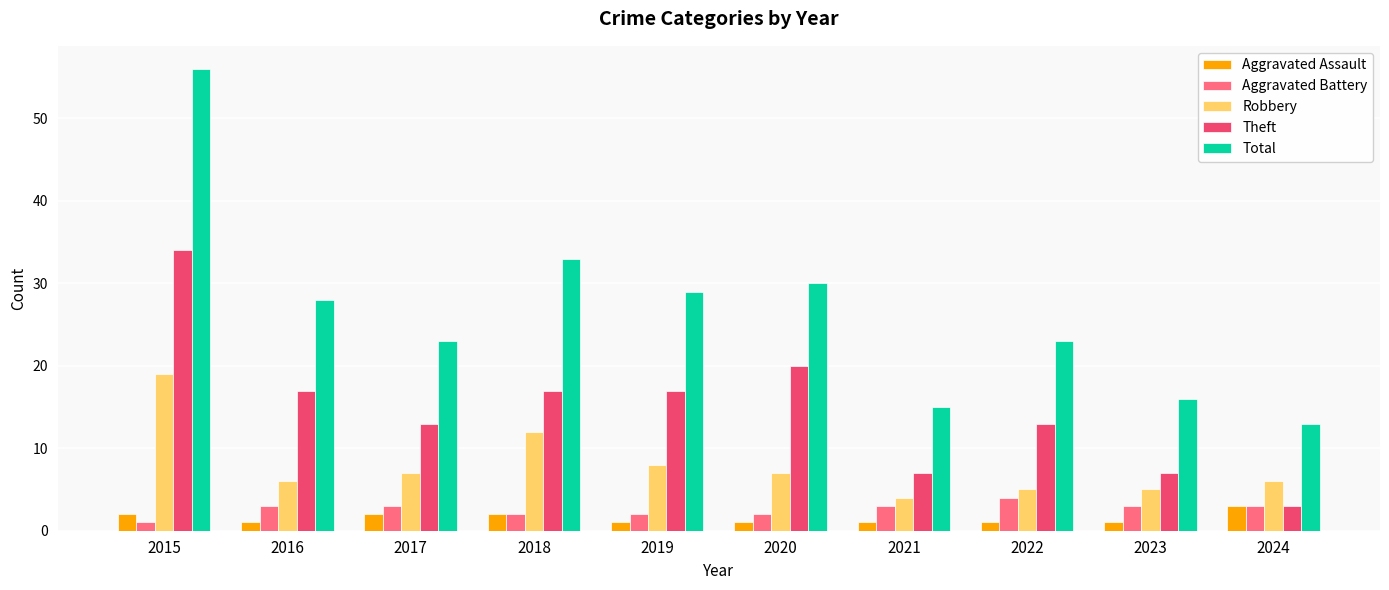

How many data points in Robbery are less than 7?

5